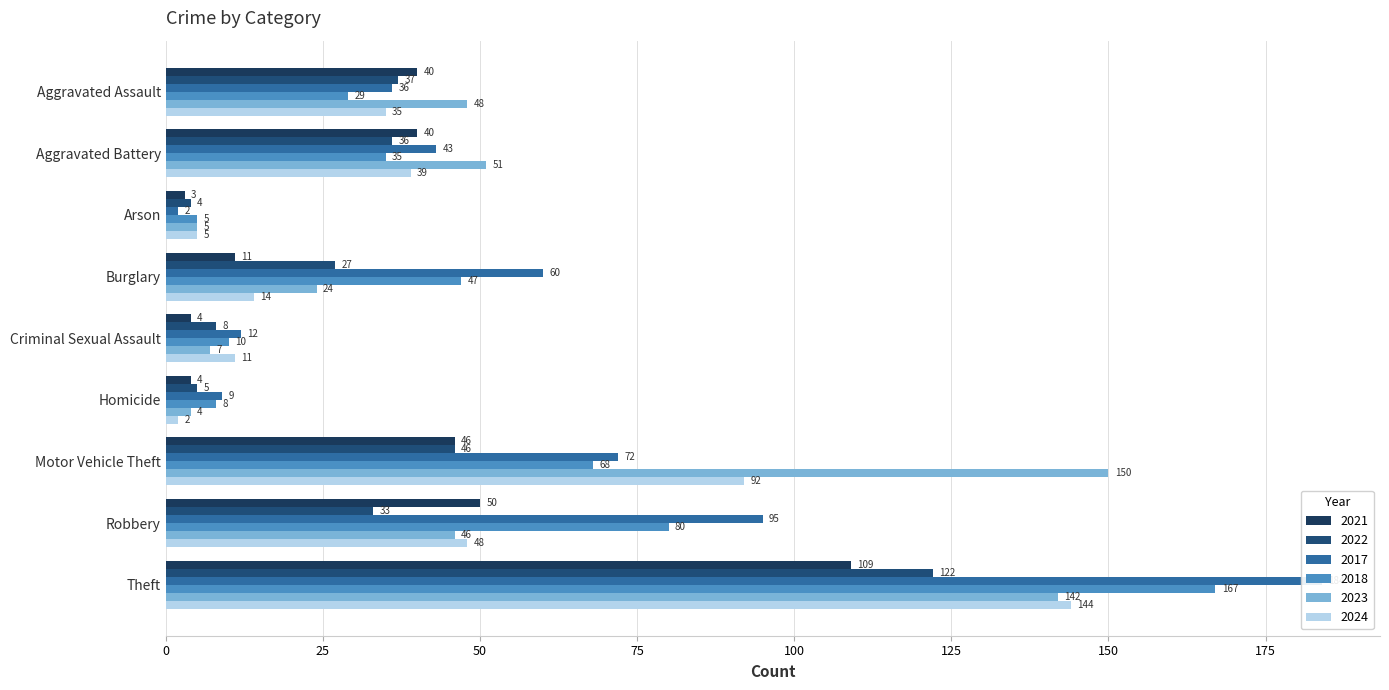

True or false: 2024 has a value of 39 at Aggravated Battery.

True